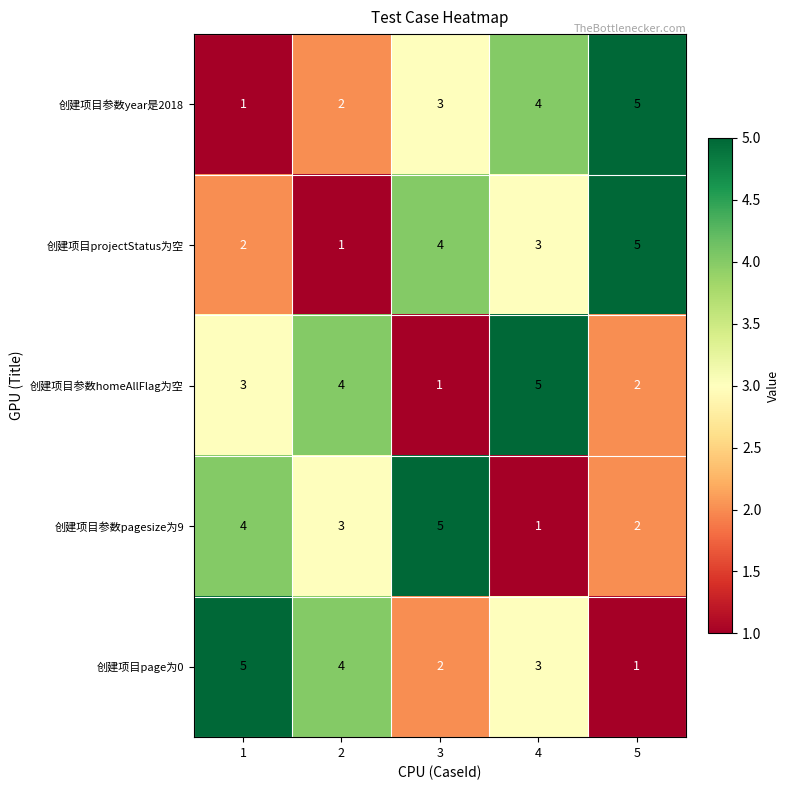

What is the total value across all series at 2?

14